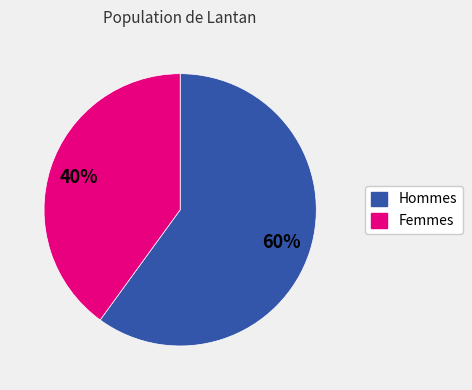

To the nearest percent, what is the difference between the largest and smallest slice percentages?

20%